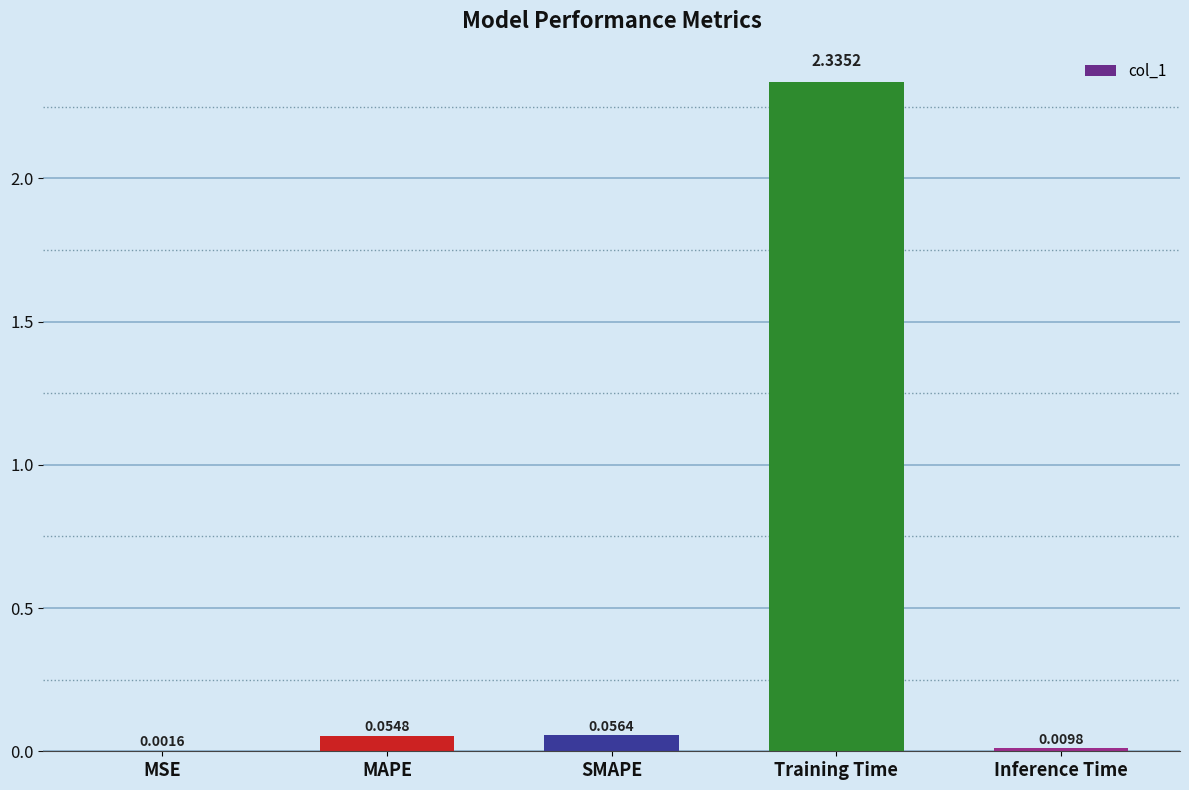

Where is the data nearest to the value 1?

SMAPE